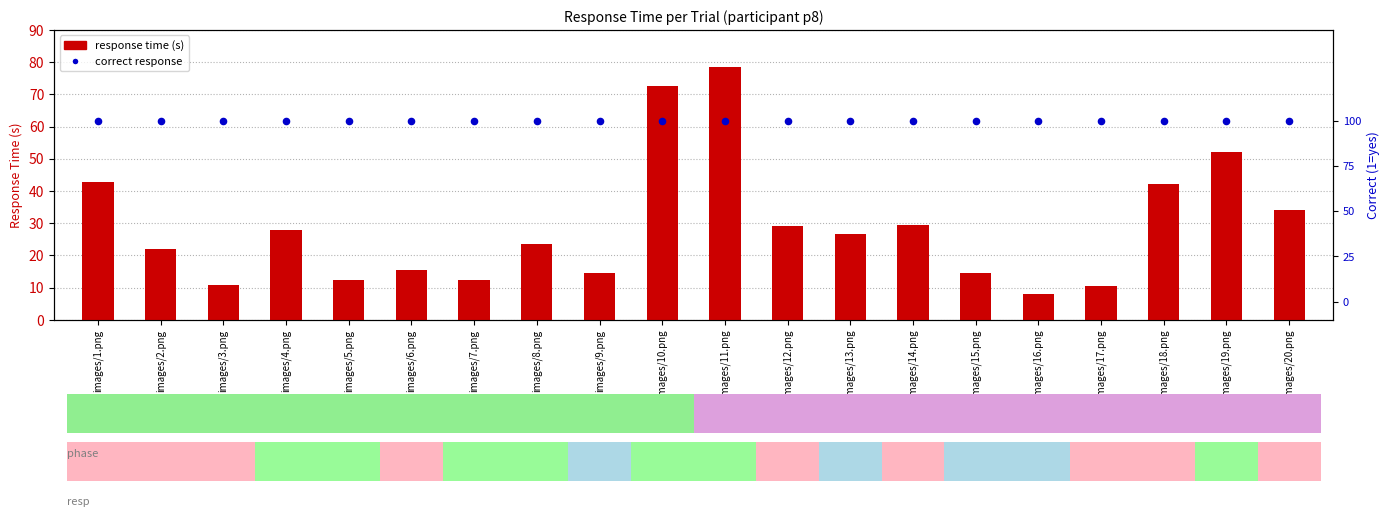

At which category is the sum across all series the highest?

images/11.png